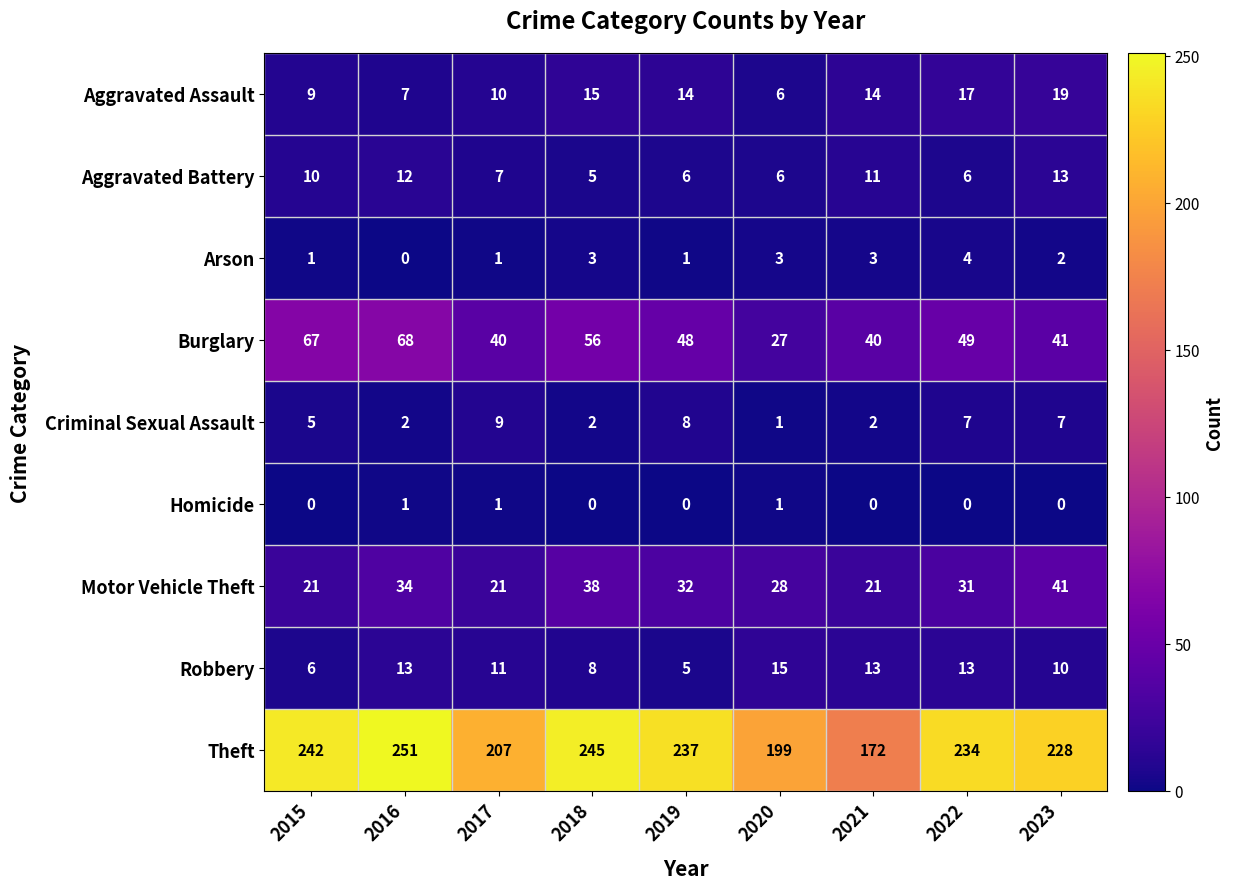

Where is Burglary nearest to the value 47?

2019